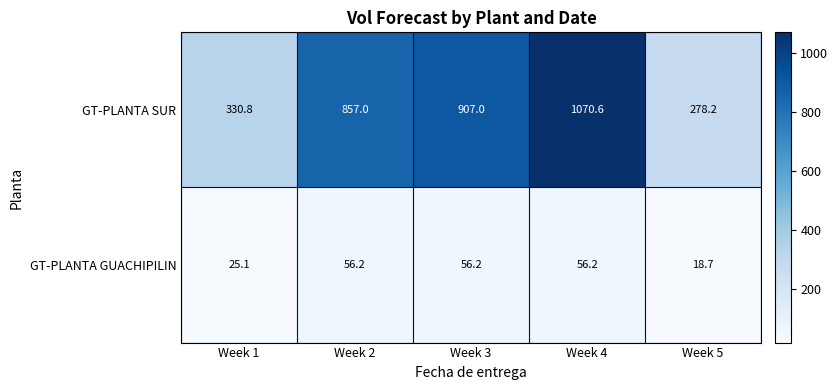

Rank the series at Week 4 from highest to lowest value.

GT-PLANTA SUR, GT-PLANTA GUACHIPILIN